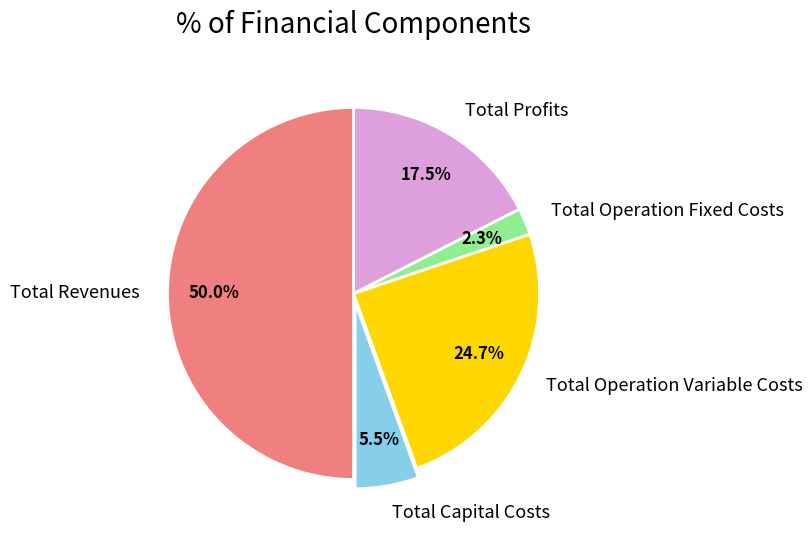

Which slice is the smallest?

Total Operation Fixed Costs